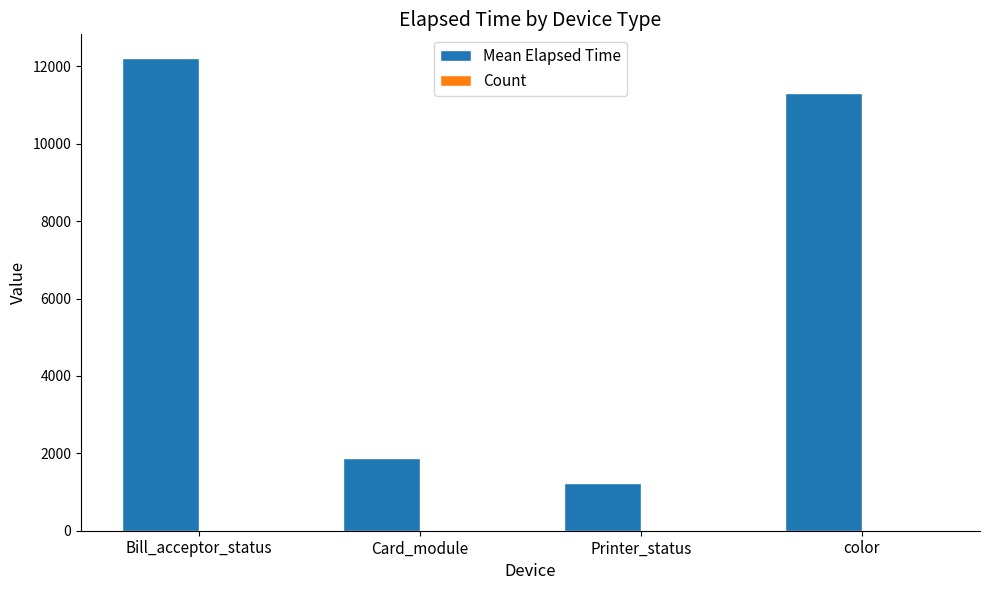

Which label corresponds to the largest value in the chart?

Bill_acceptor_status